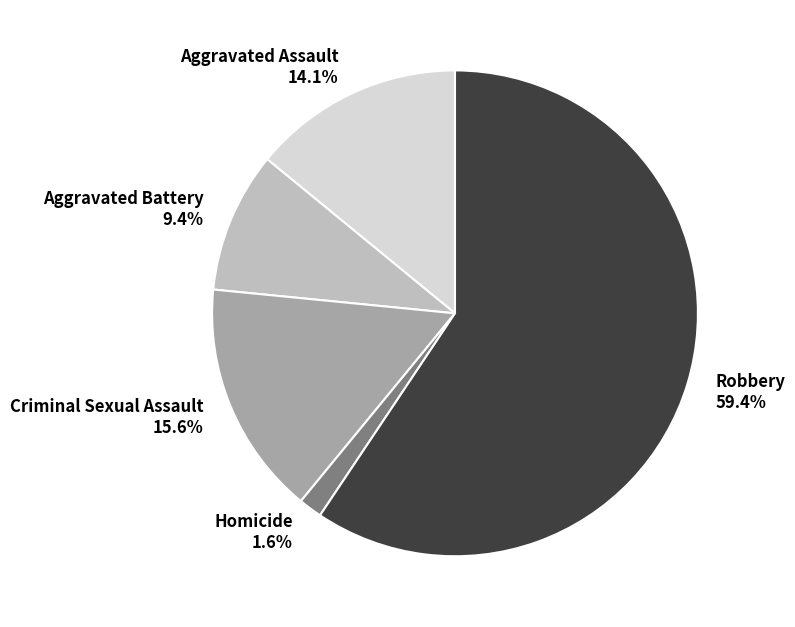

To the nearest percent, what percentage of the pie is Criminal Sexual Assault?

16%